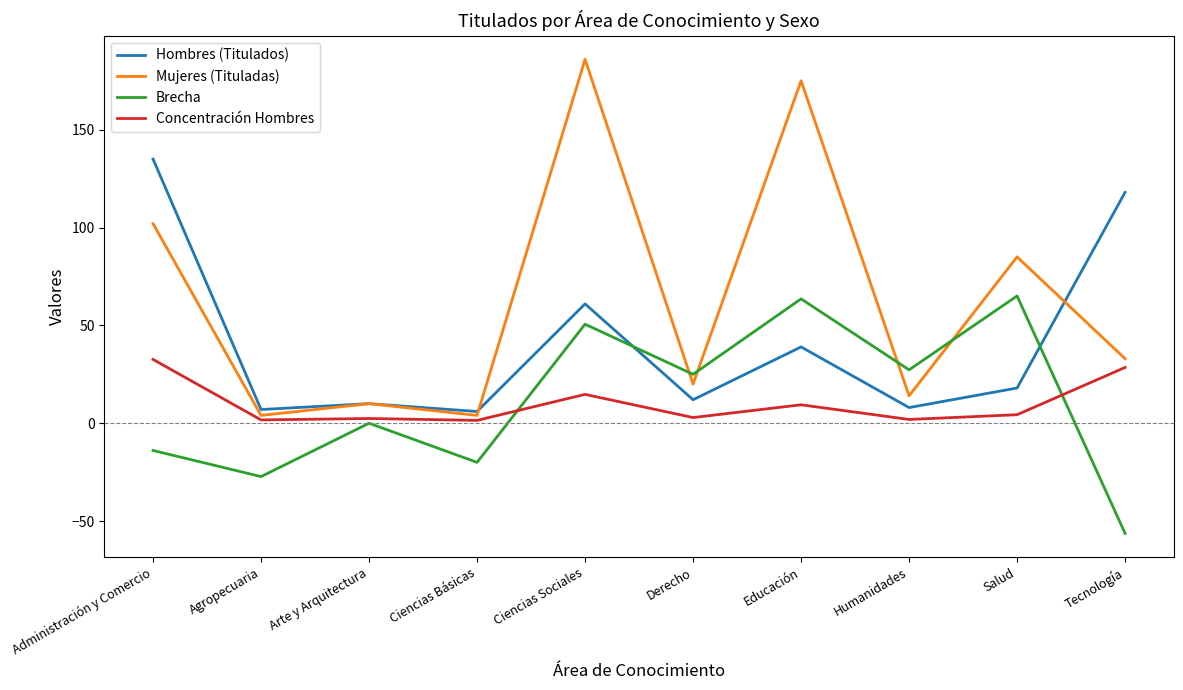

Rank the series by their maximum value, from highest to lowest.

Mujeres (Tituladas), Hombres (Titulados), Brecha, Concentración Hombres